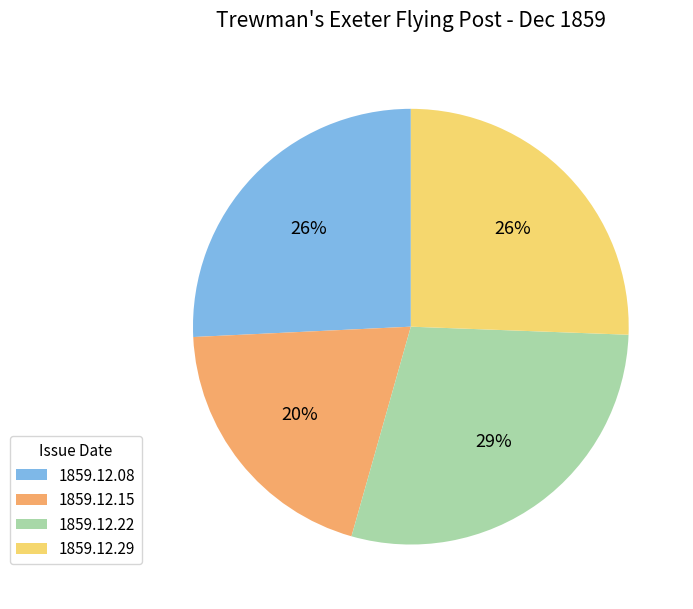

To the nearest percent, what is the difference between the 1859.12.15 and 1859.12.22 slice percentages?

9%